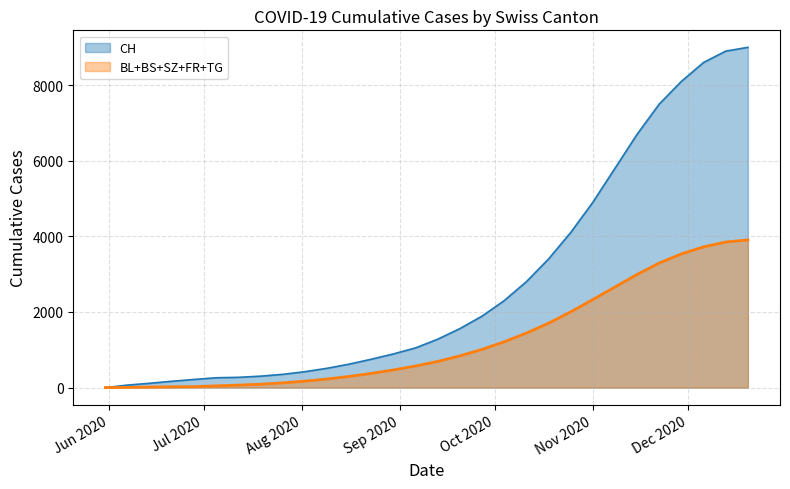

Which series changed the most between 2020-07-19 and 2020-08-02?

CH